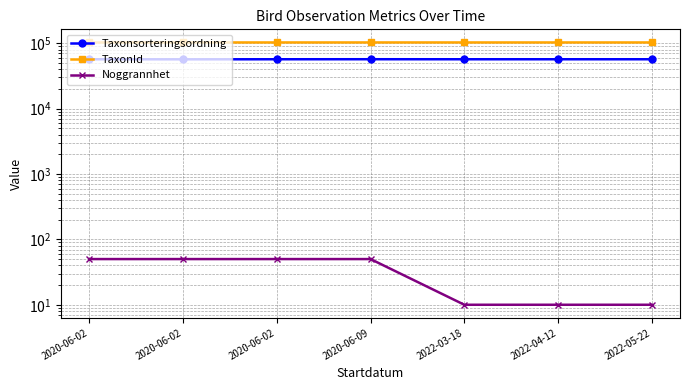

How many values in the Taxonsorteringsordning series are below 57007?

1